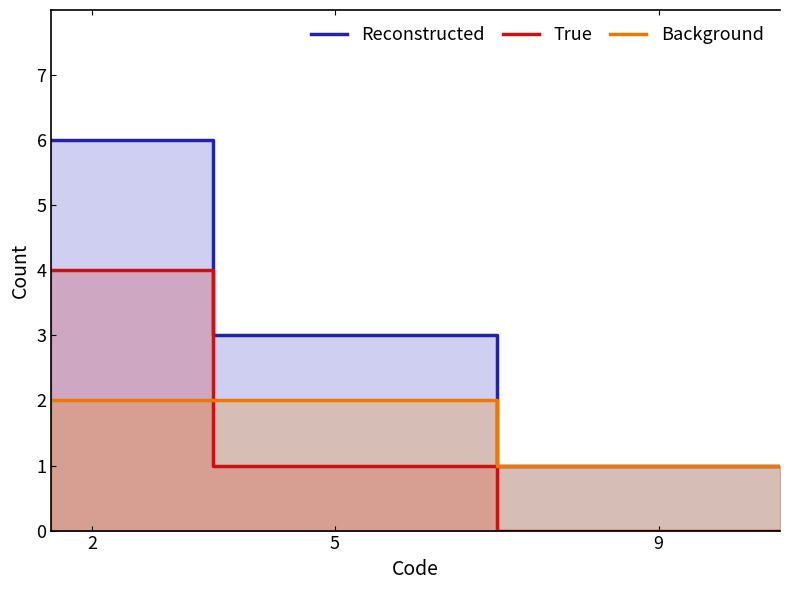

True or false: True and Background intersect in this chart.

True